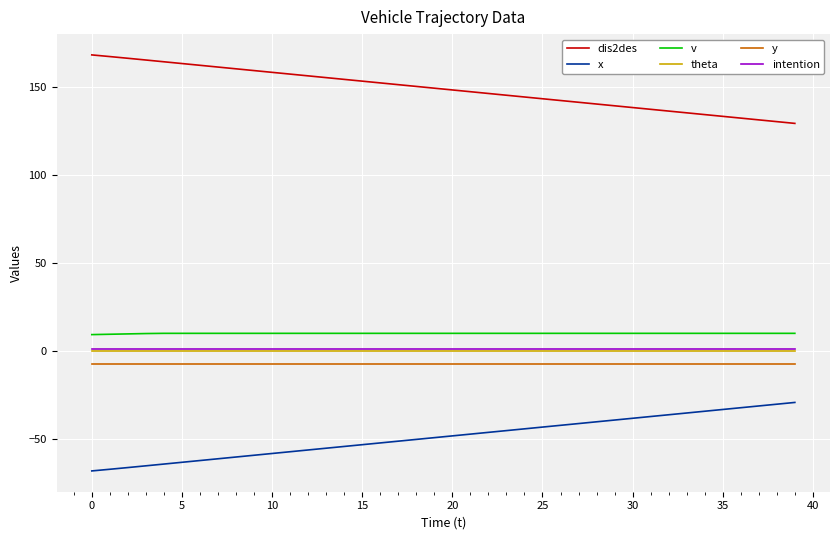

What is the maximum value shown in the chart?

168.2